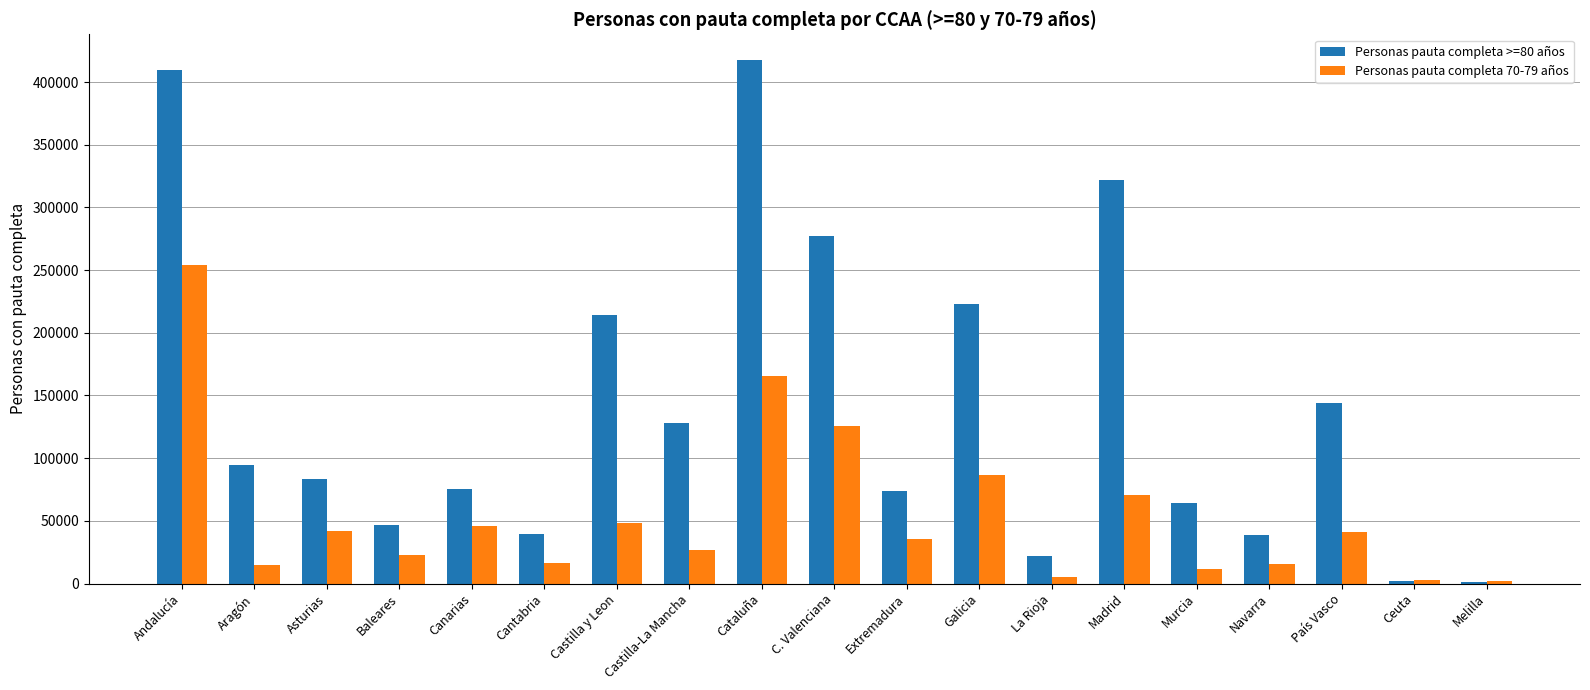

What is the difference between the maximum and second lowest values in the Personas pauta completa 70-79 años series?

251505